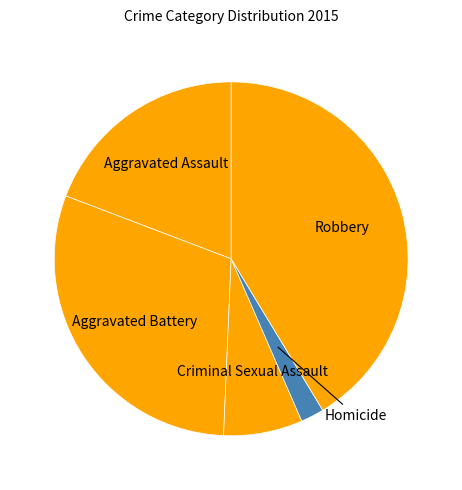

To the nearest percent, what is the average slice percentage?

20%